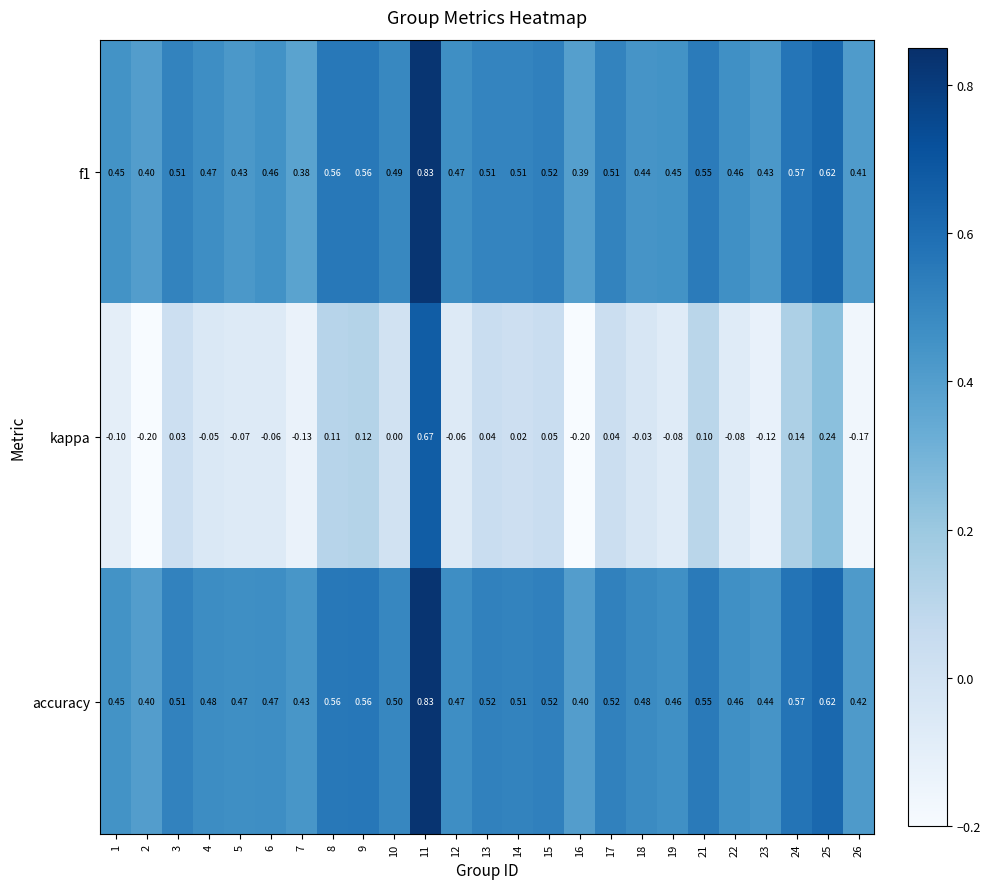

Which series has the largest total across all categories?

accuracy